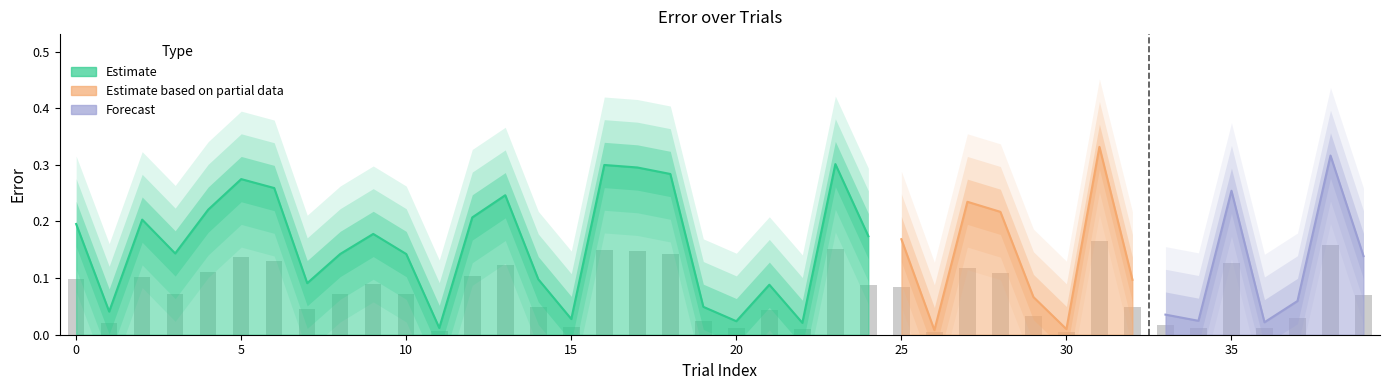

Between 31 and 2, which is larger?

31